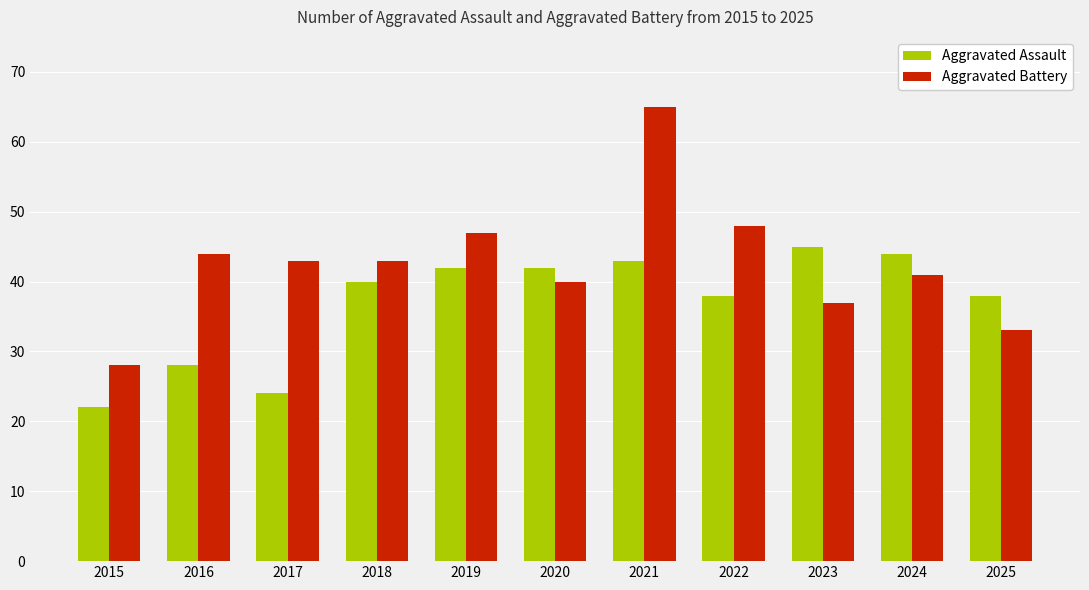

What is the difference between the Aggravated Battery values at 2021 and 2016?

21